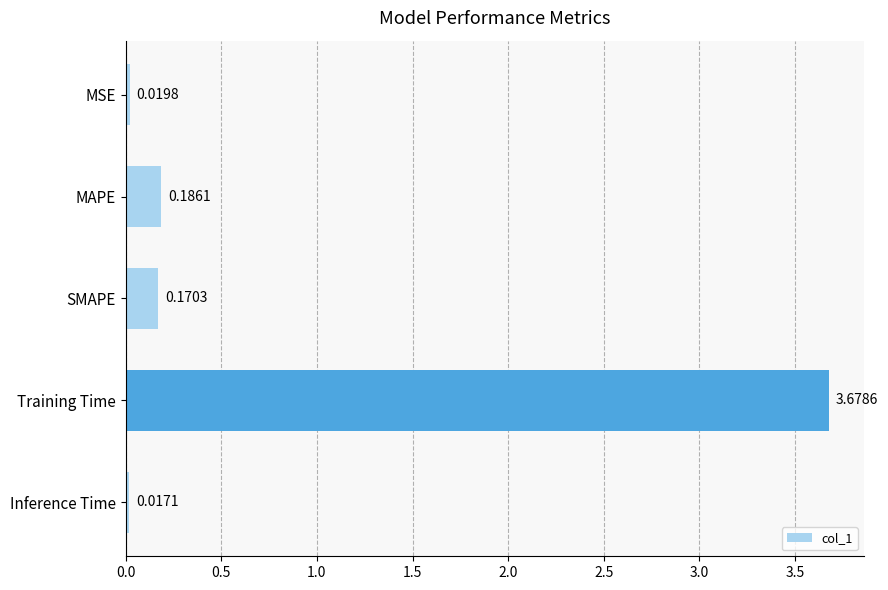

What is the average value?

0.8